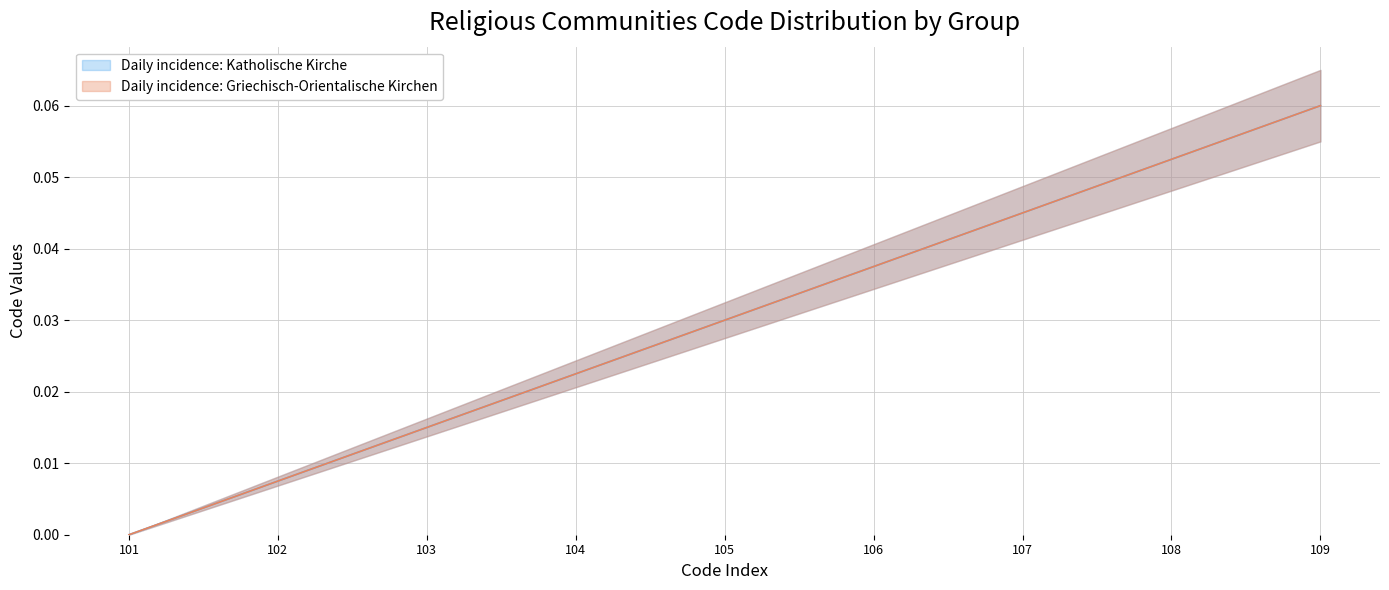

How many distinct data groups are displayed?

2